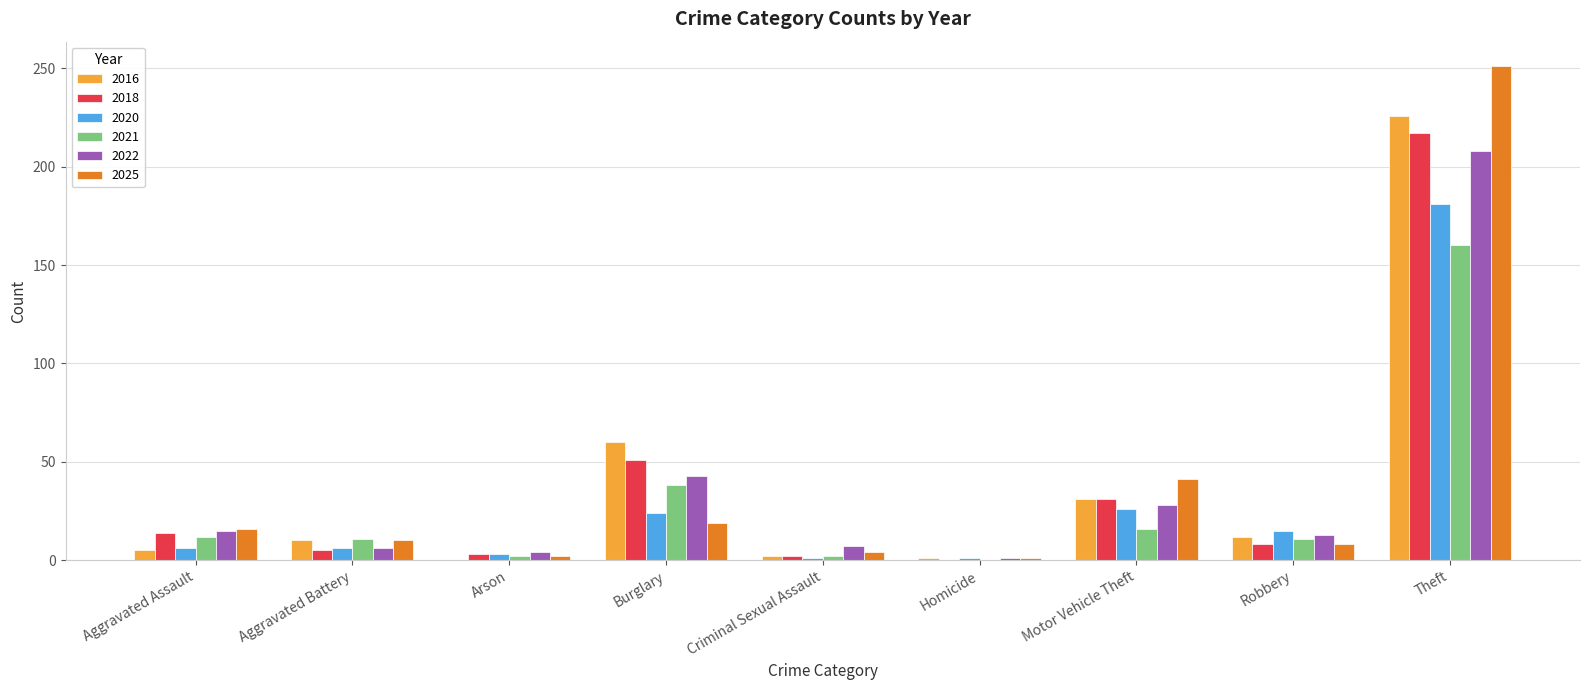

Is it true that 2022 equals 208 at Theft?

True